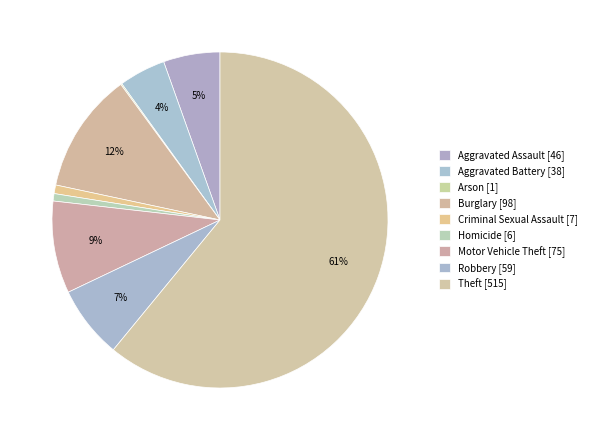

What is the change in value from Arson to Criminal Sexual Assault?

+6